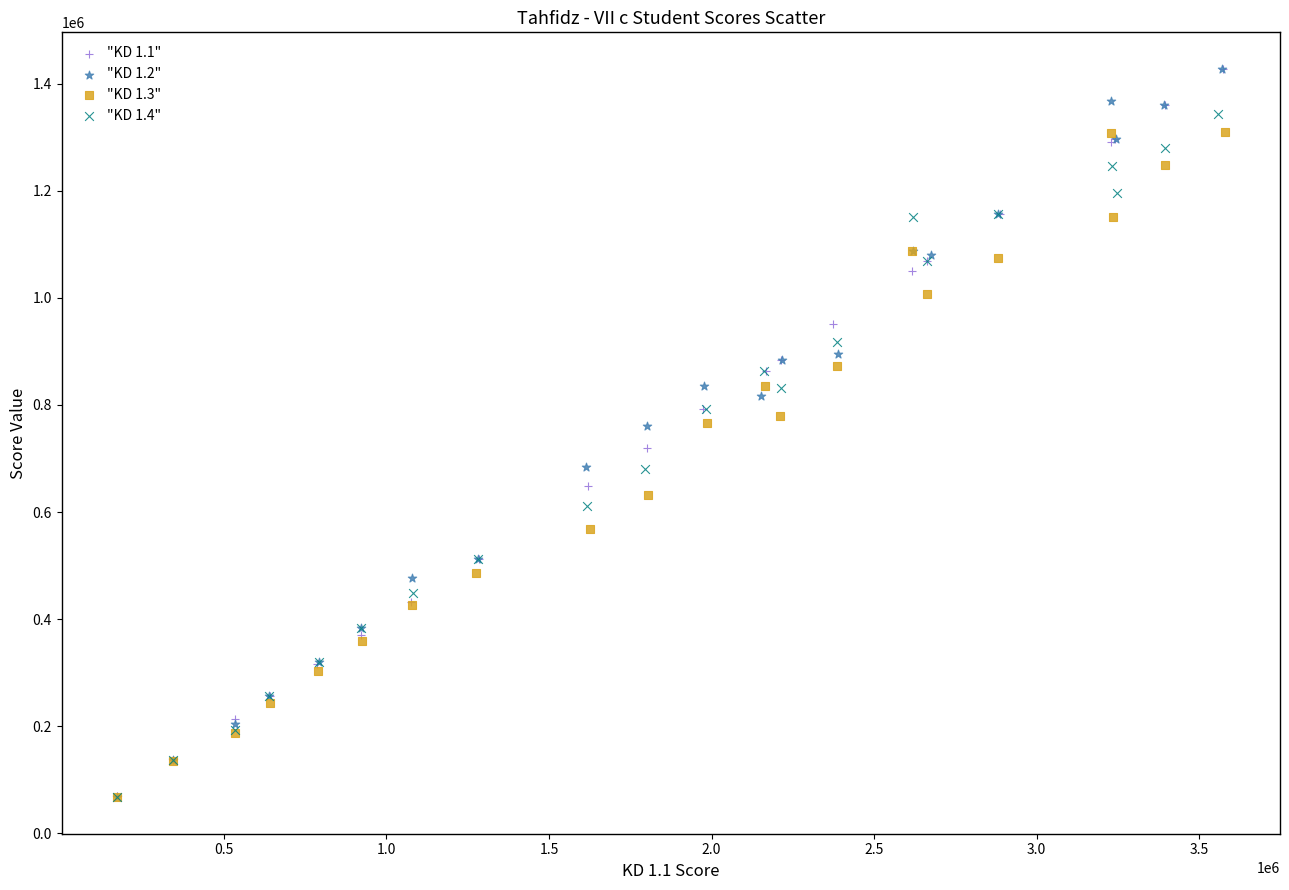

Which series has the widest spread of Y values?

"KD 1.2"